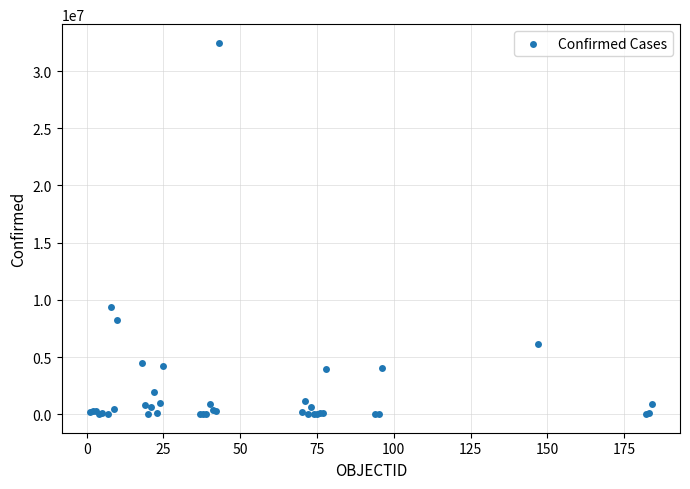

What Y value in the scatter plot is closest to 16239636?

9367172